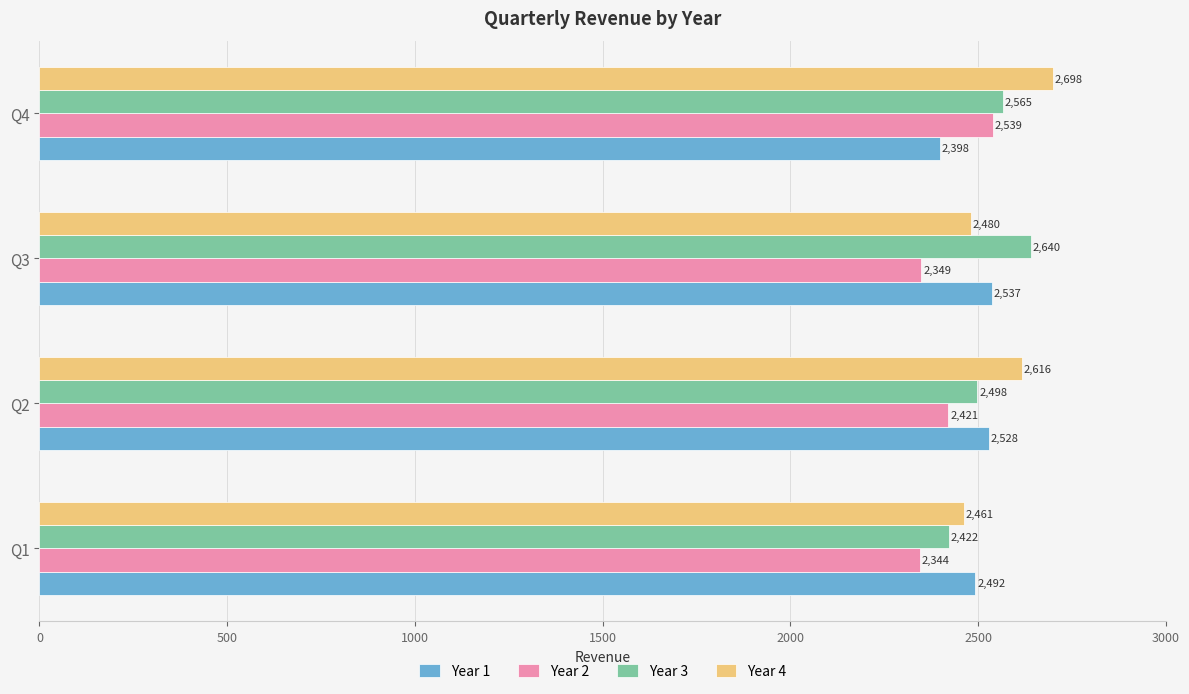

Count the number of data series in this chart.

4